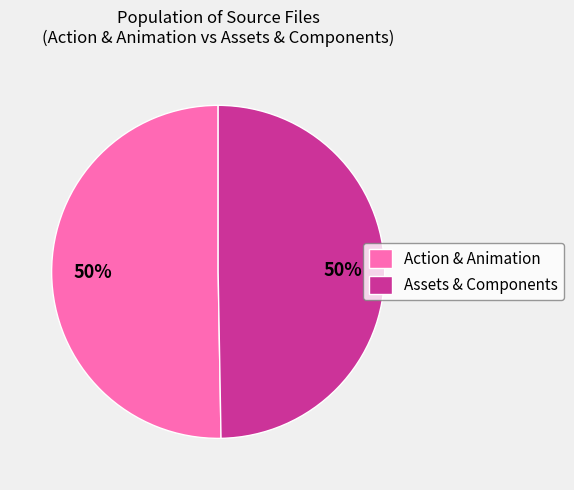

To the nearest percent, what is the combined percentage of Action & Animation and Assets & Components?

100%